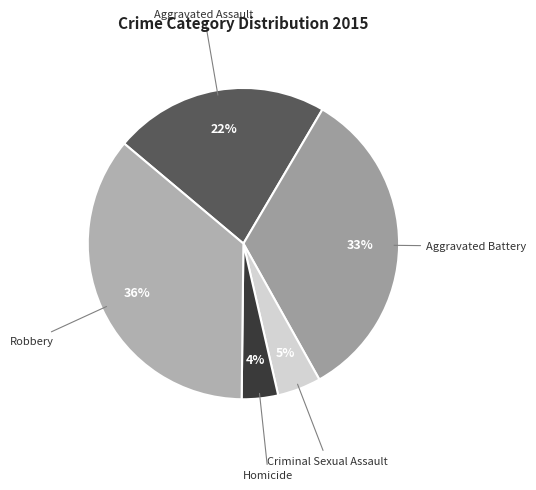

Between Homicide and Aggravated Battery, which is larger?

Aggravated Battery